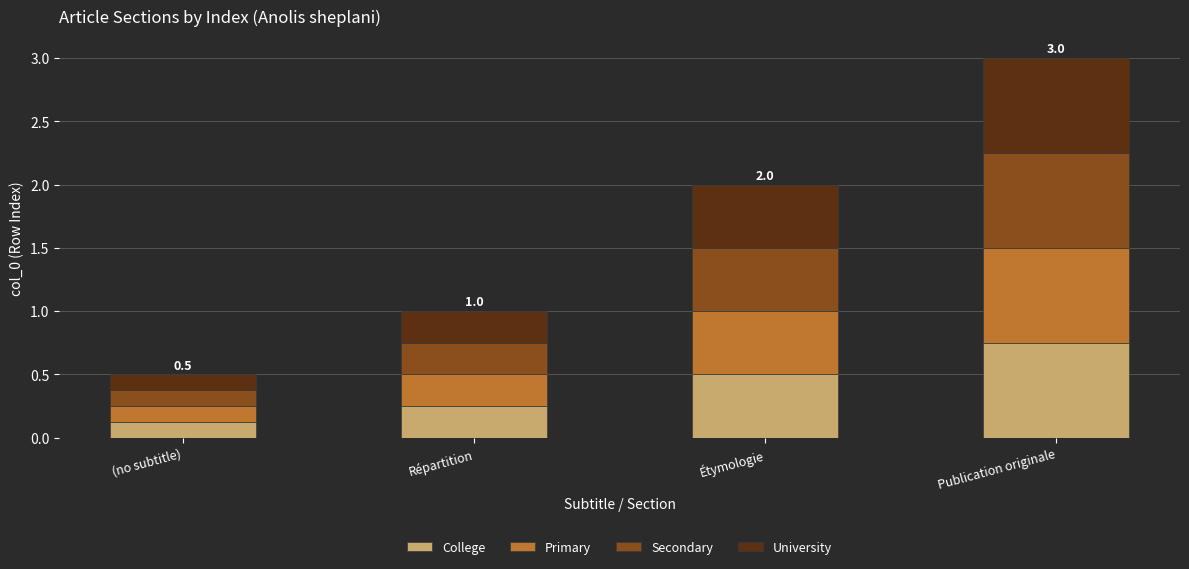

How many College values are between 0 and 1?

4